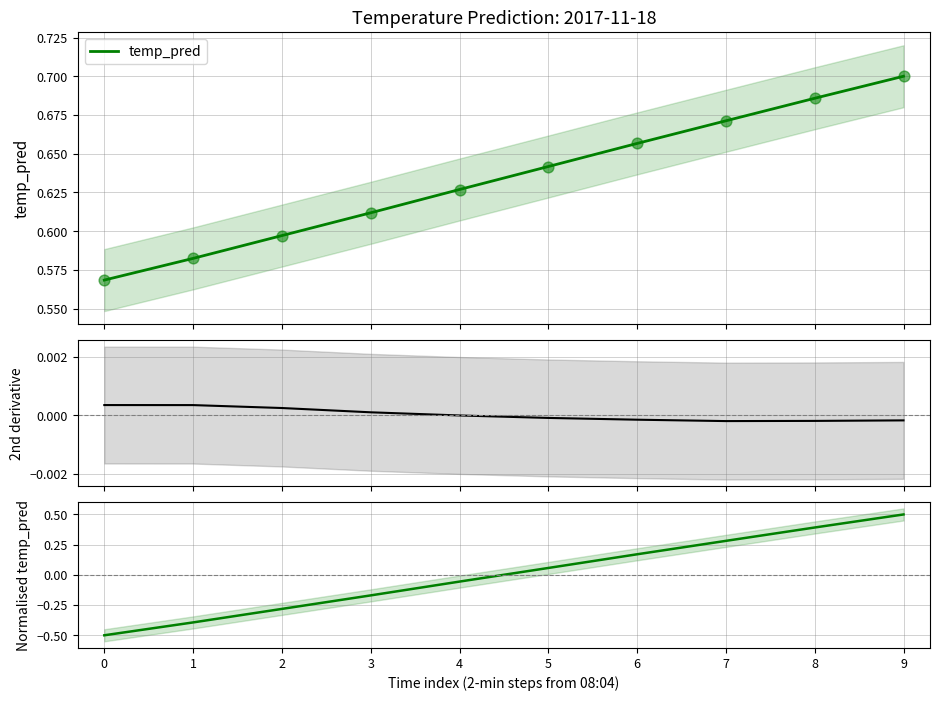

At which category is the sum across all series the highest?

9